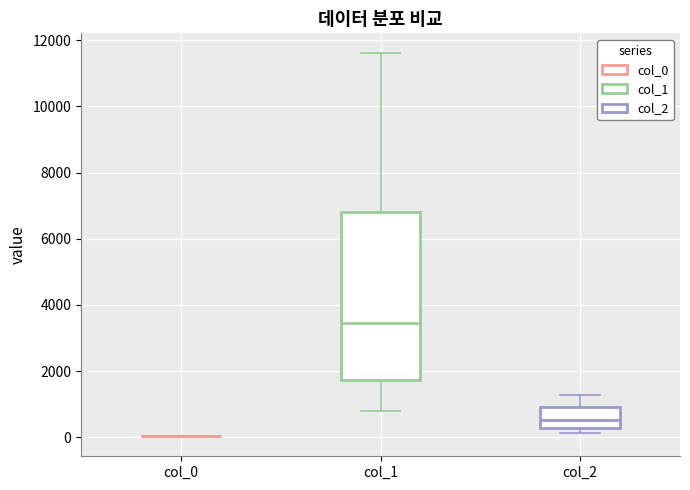

Where is the lower edge of the box for col_1 on the y-axis? The values are not printed on the chart, so give them approximately, as read against the axis.

1800